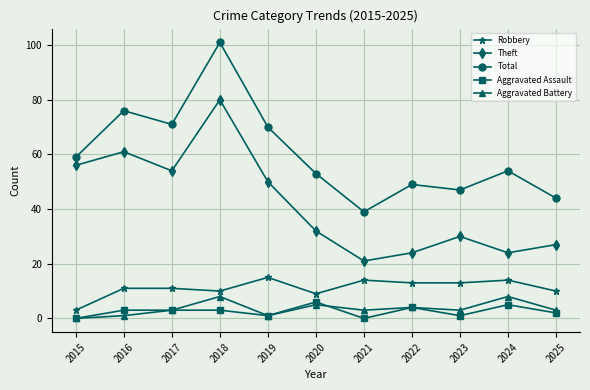

What is the spread (max minus min) of values at 2017?

68